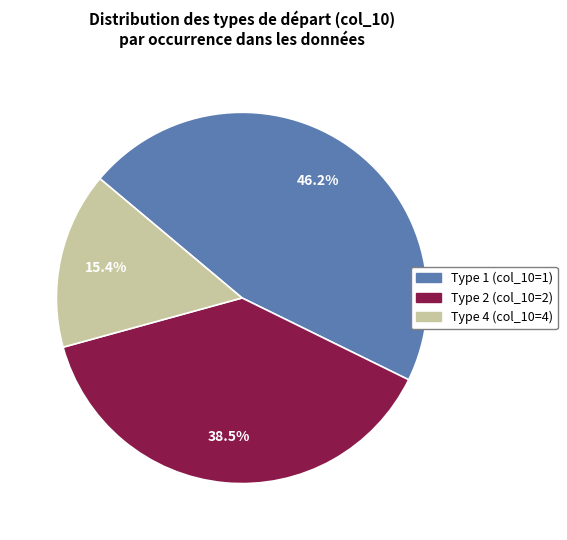

To the nearest percent, what portion does Type 4 (col_10=4) represent?

15%